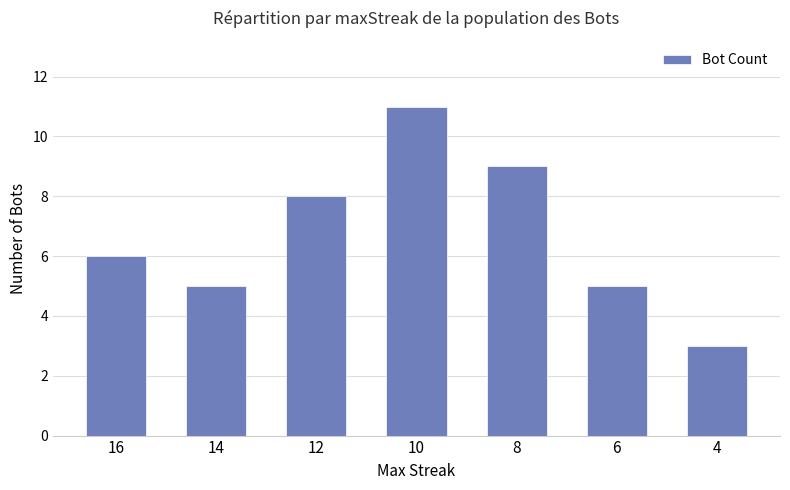

How many data points does each series have?

7